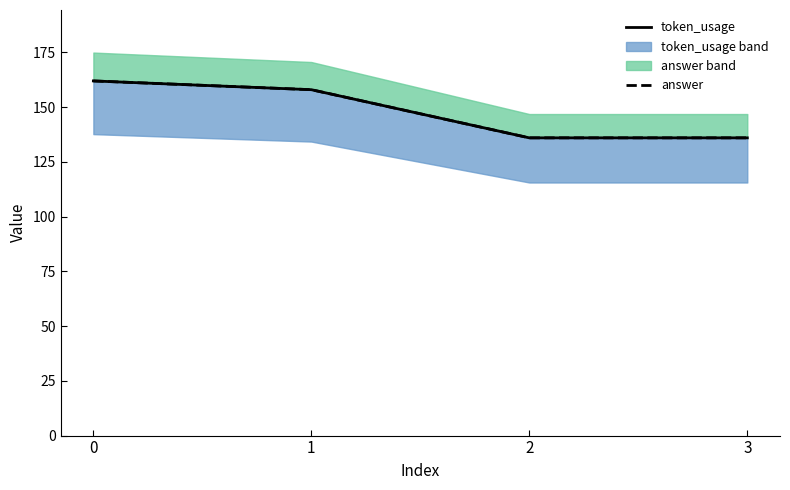

Is this an area chart (filled region under the line)?

No